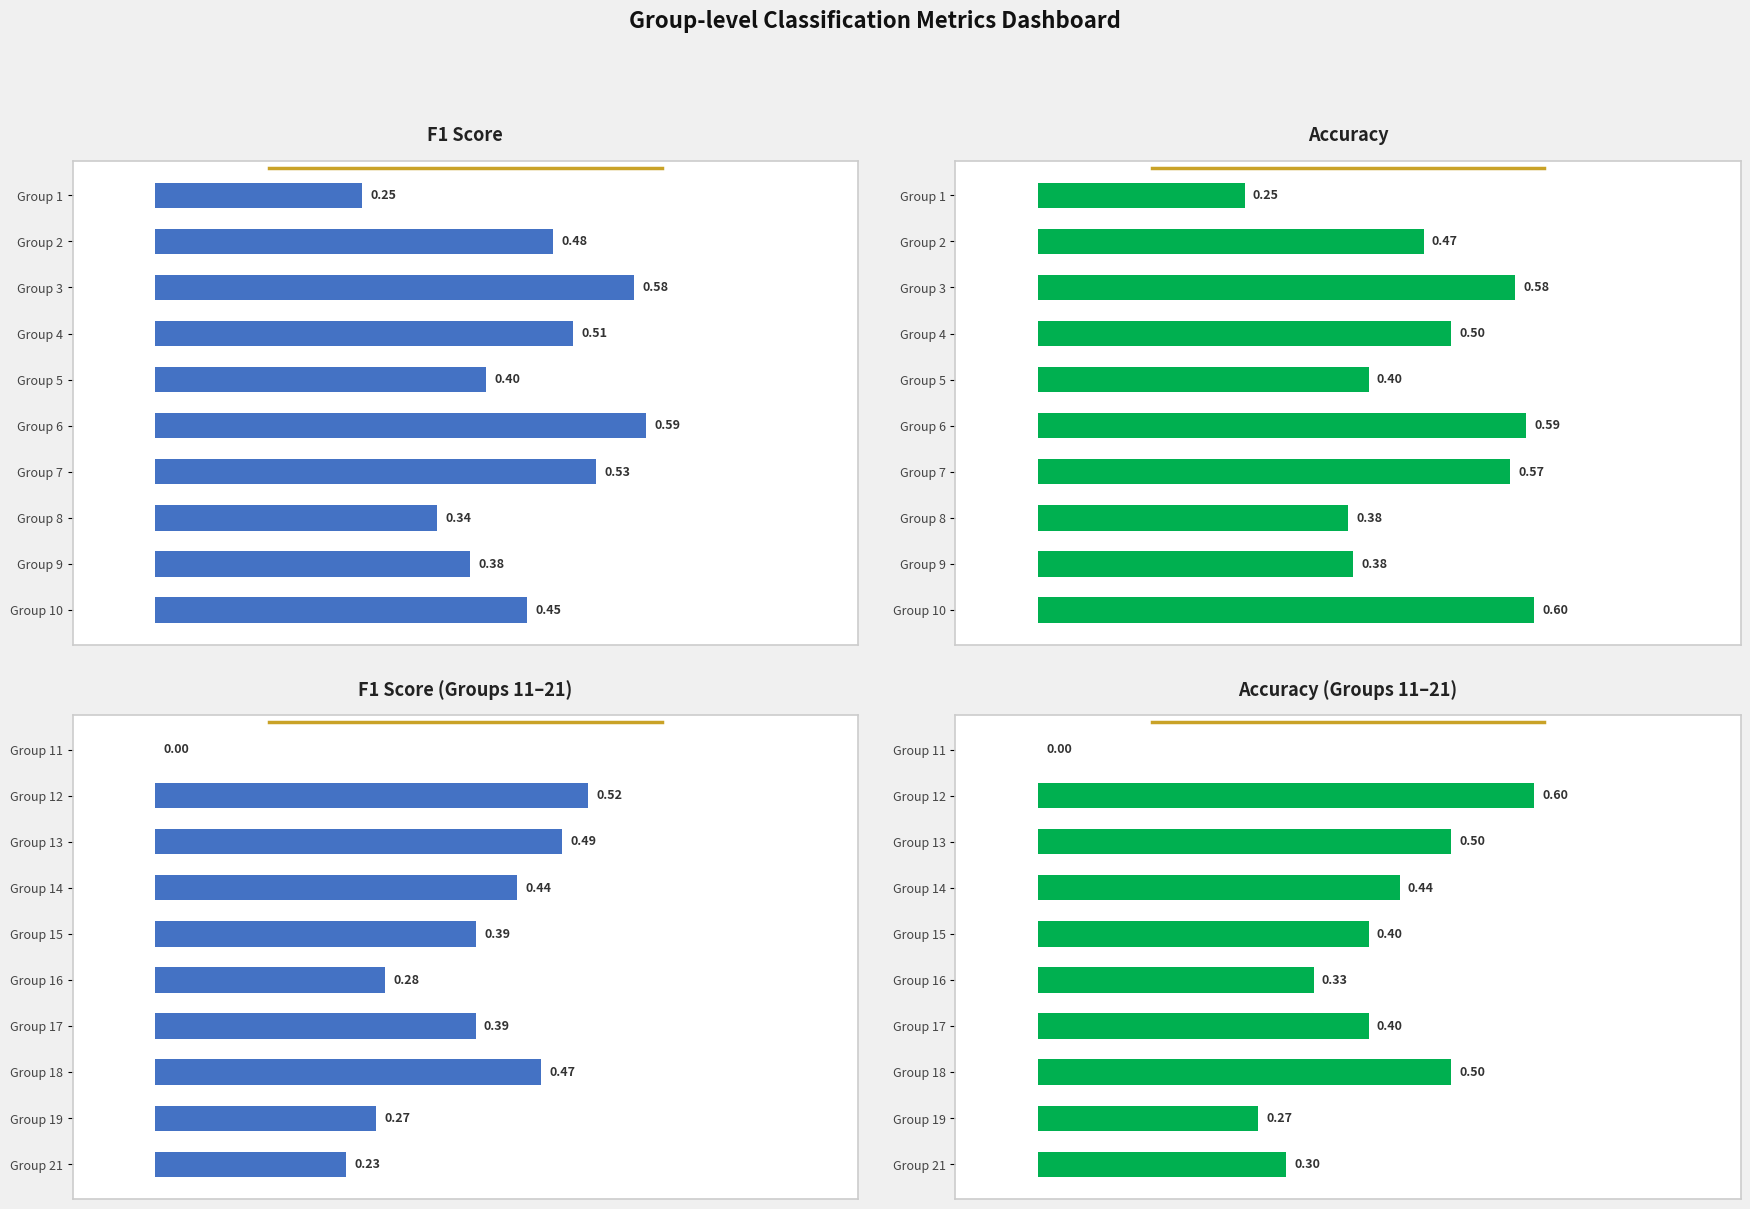

Reading left to right, extract all data points from this chart.

F1 Score: 0.2	0.5	0.6	0.5	0.4	0.6	0.5	0.3	0.4	0.5
Accuracy: 0.2	0.5	0.6	0.5	0.4	0.6	0.6	0.4	0.4	0.6
F1 Score (Groups 11–21): 0.0	0.5	0.5	0.4	0.4	0.3	0.4	0.5	0.3	0.2
Accuracy (Groups 11–21): 0.0	0.6	0.5	0.4	0.4	0.3	0.4	0.5	0.3	0.3